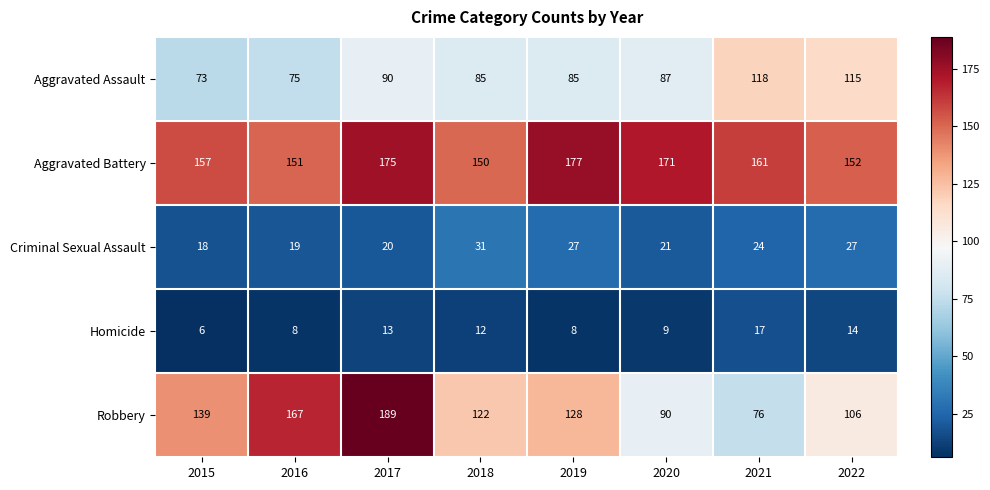

What is the total value across all series at 2015?

393